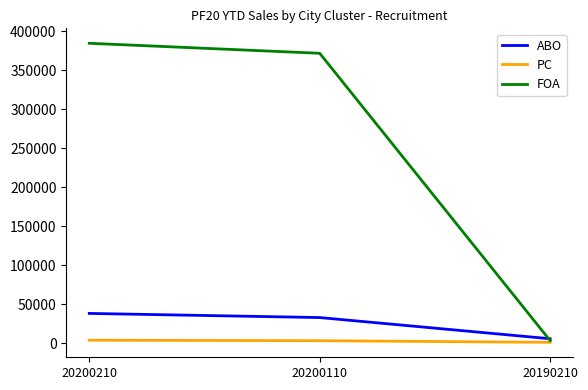

What are all the series names shown in the legend?

ABO, PC, FOA